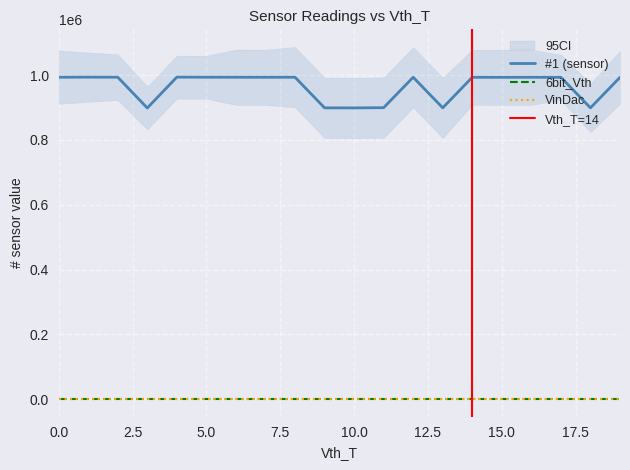

Rank the categories by #1 value from lowest to highest.

3, 10, 18, 9, 13, 11, 19, 17, 15, 16, 14, 7, 12, 0, 6, 5, 8, 2, 1, 4